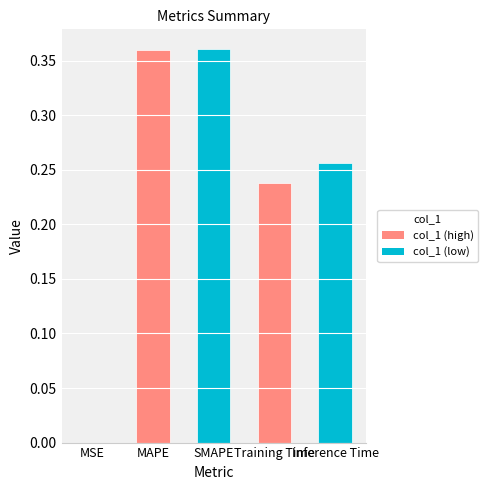

How many categories are shown in the chart?

5